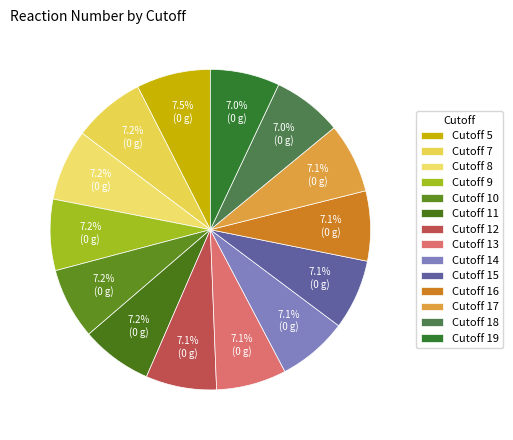

How many segments does this pie chart have?

14